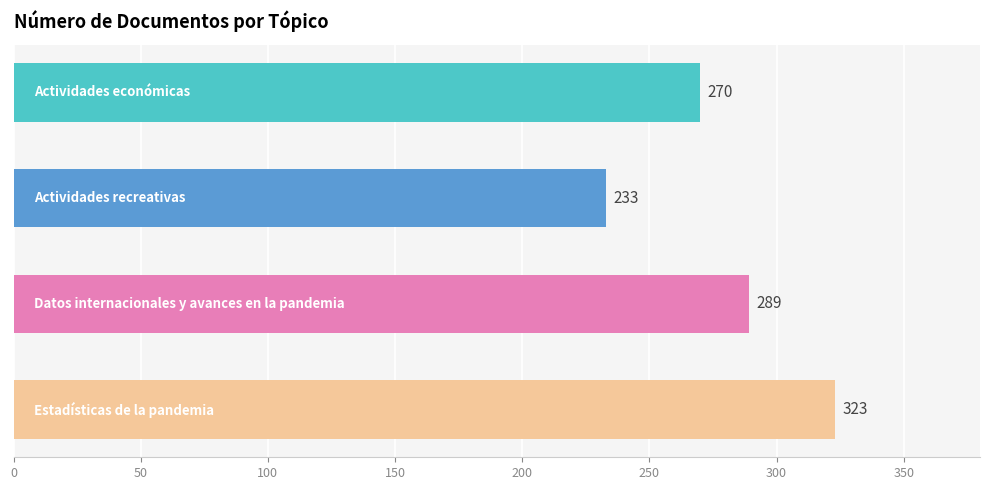

What is the sum of all values?

1115